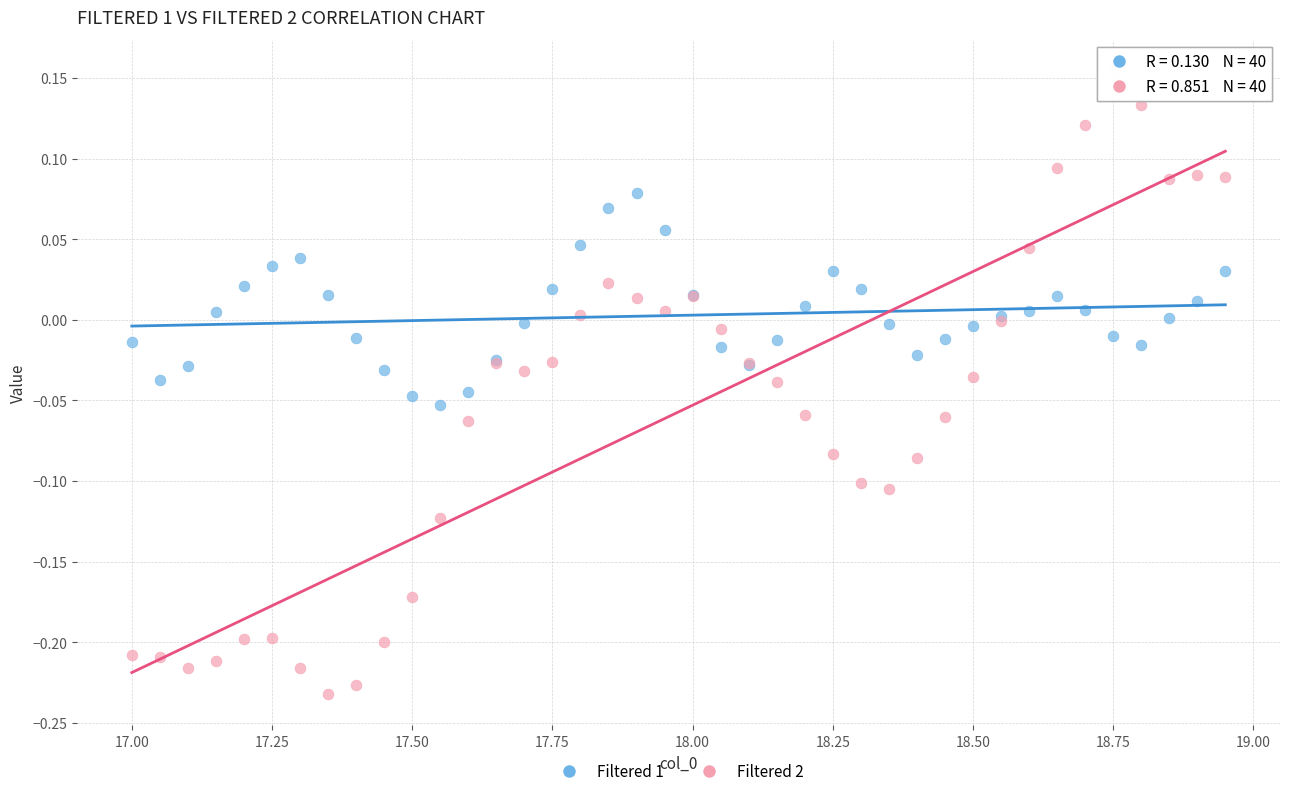

Which series has the widest spread of Y values?

Filtered 2